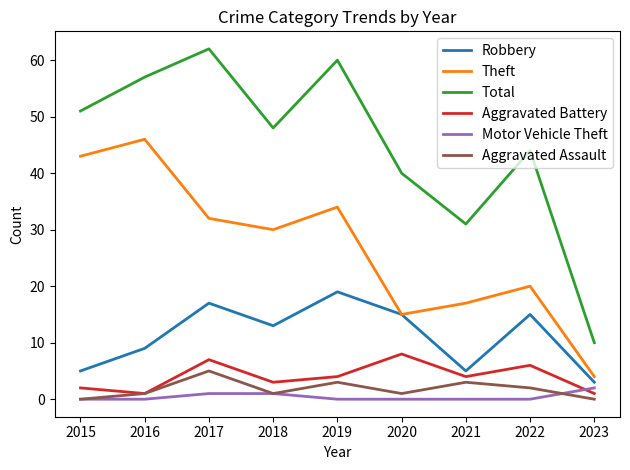

At how many categories does at least one series exceed 26?

8